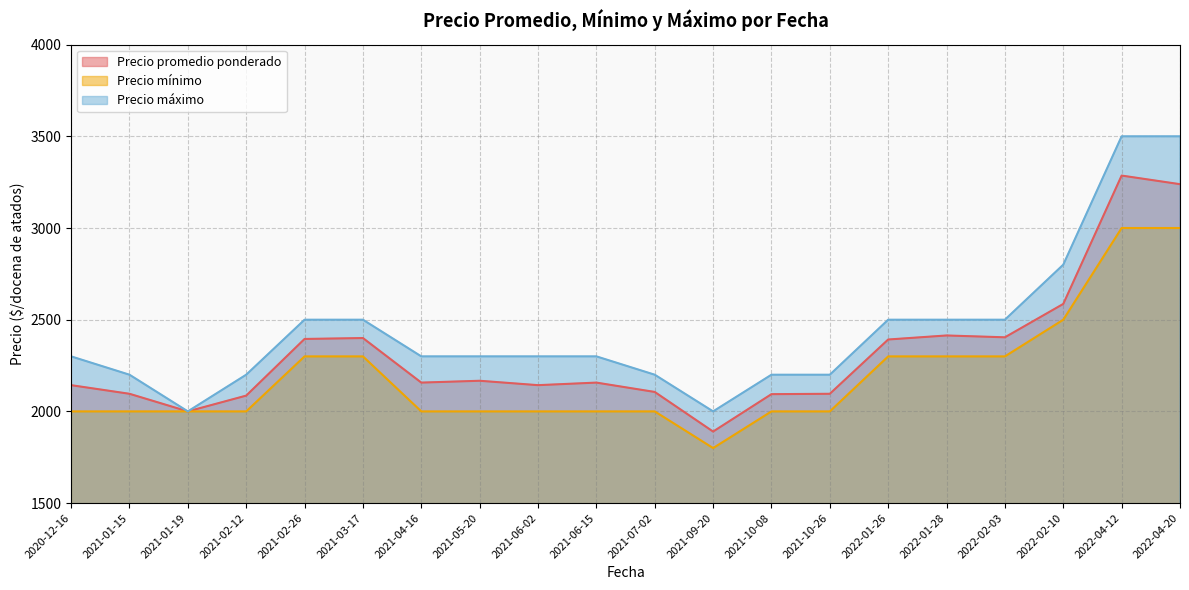

What is the minimum value shown in the chart?

1800